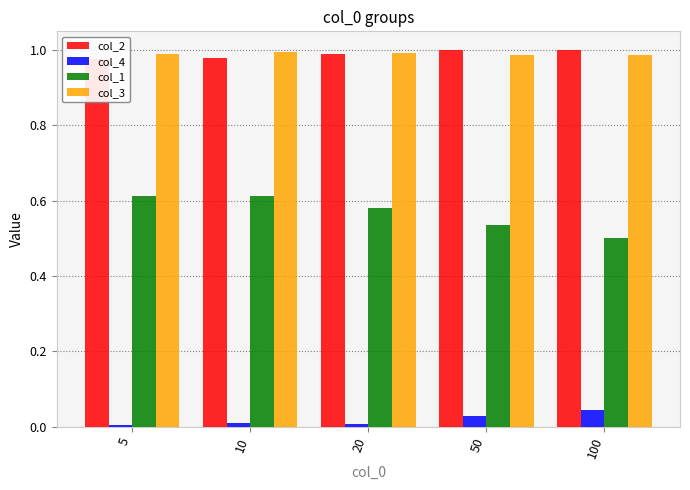

What is the spread (max minus min) of values at 50?

1.0